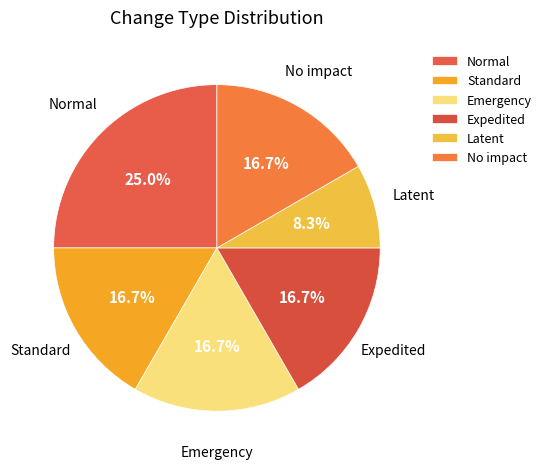

What percentage is the No impact slice, to the nearest percent?

17%